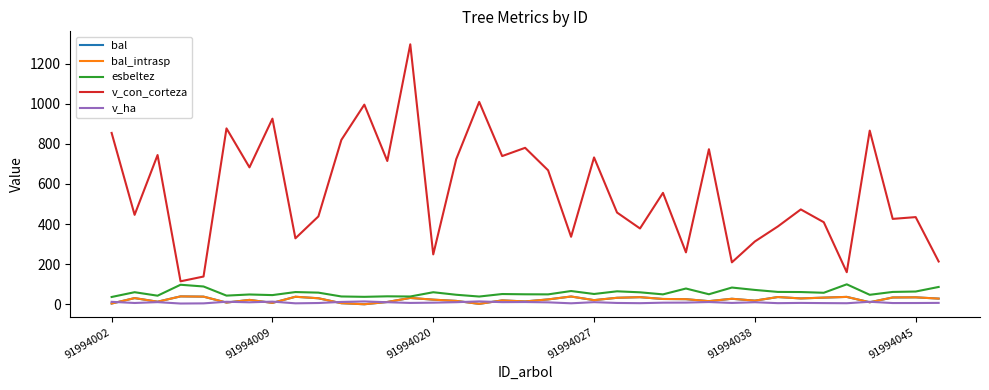

Does the chart display data point markers on the line(s)?

No